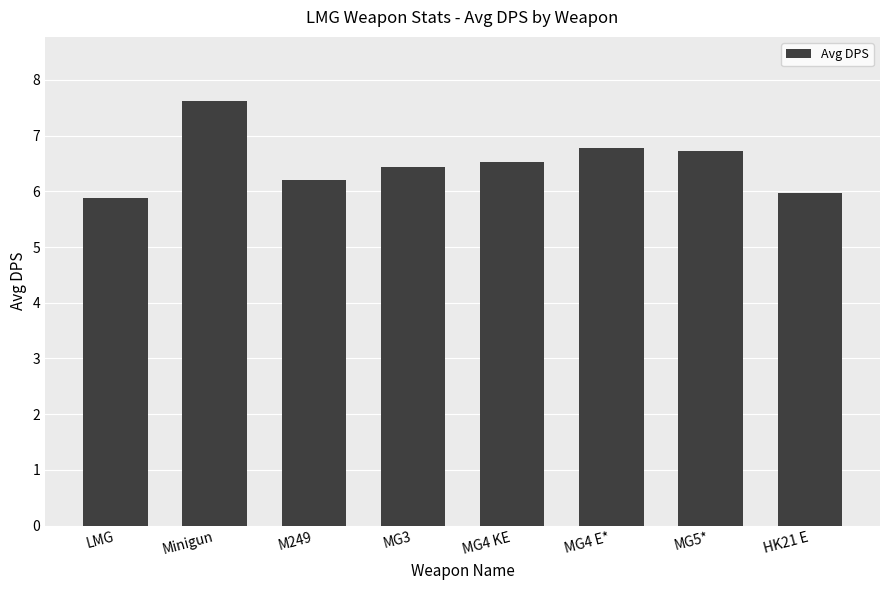

Does the chart contain stacked bars?

No